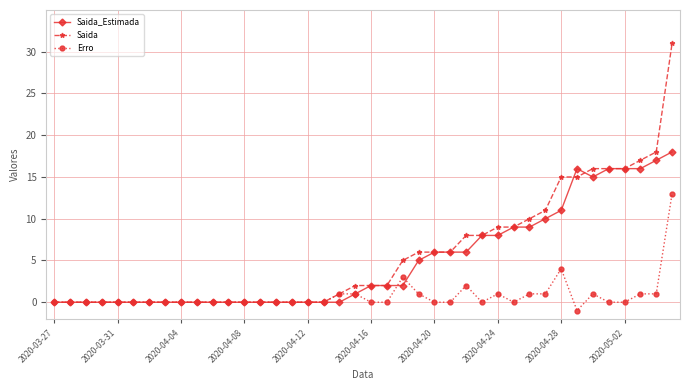

Which series has the largest range (max minus min)?

Saida